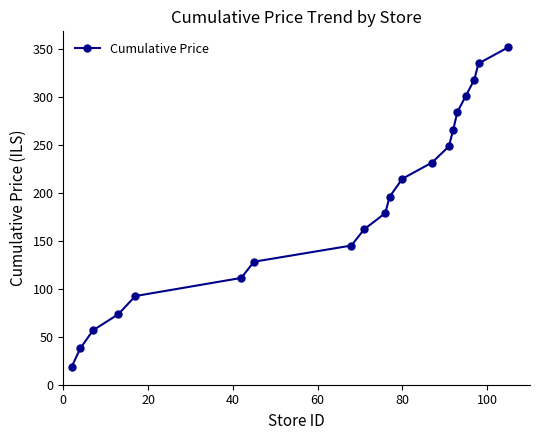

How many distinct data groups are displayed?

1